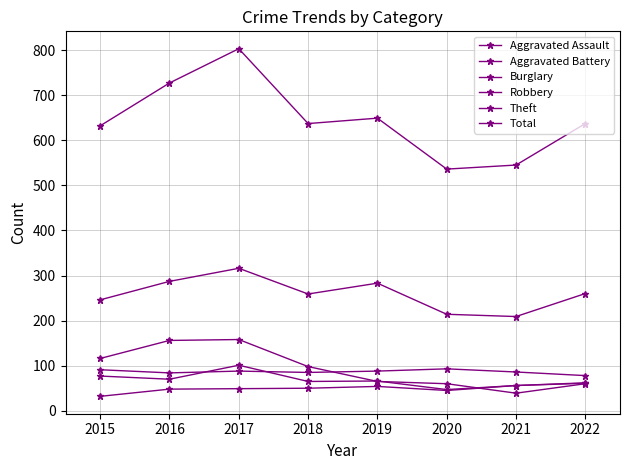

What value does the Burglary series have at 2021, to the nearest 50?

50